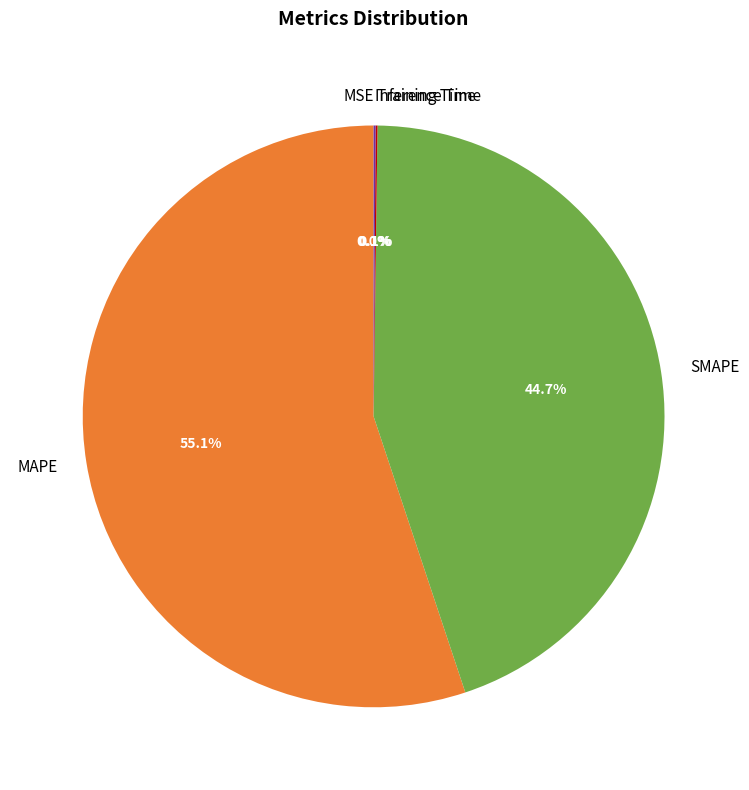

The MAPE slice represents 55% of the pie. True or false?

True